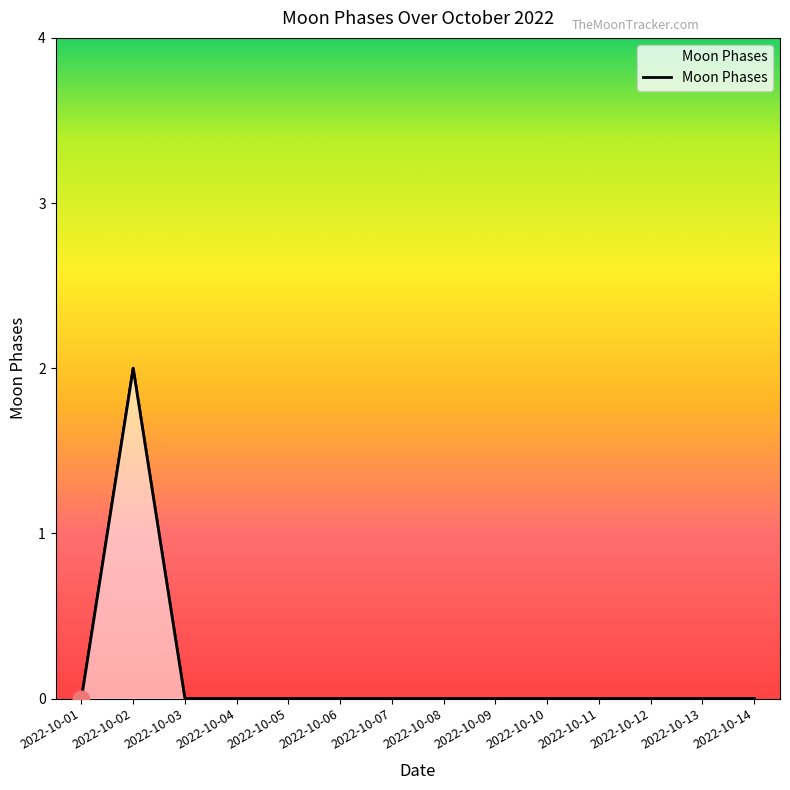

Where is the first local maximum?

2022-10-02